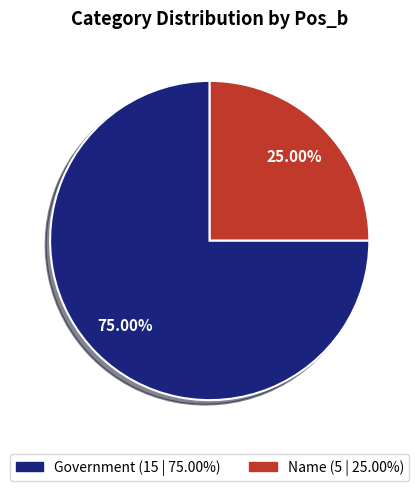

Does any single category account for the majority?

Yes